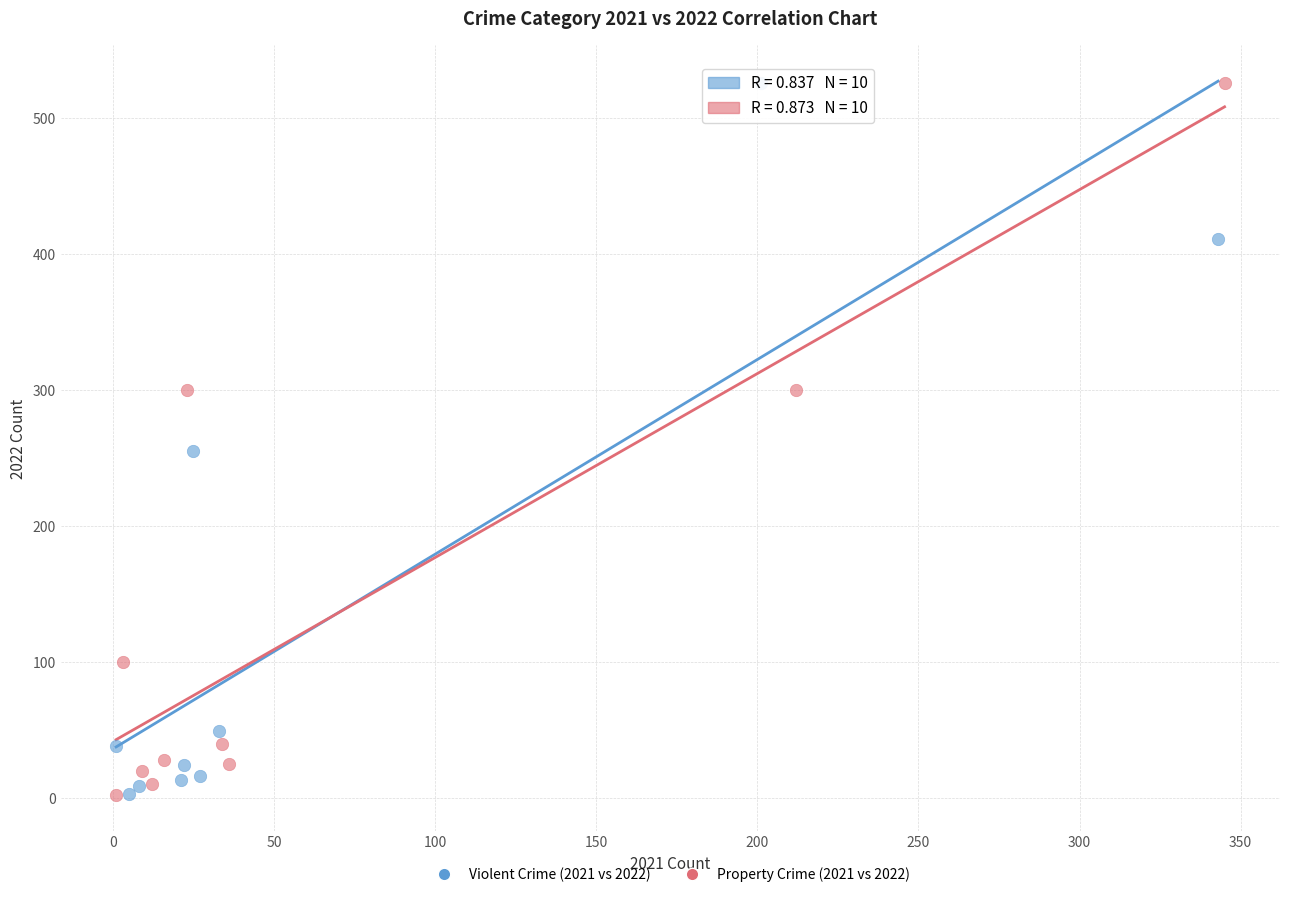

What are all the series names shown in the legend?

Violent Crime (2021 vs 2022), Property Crime (2021 vs 2022)